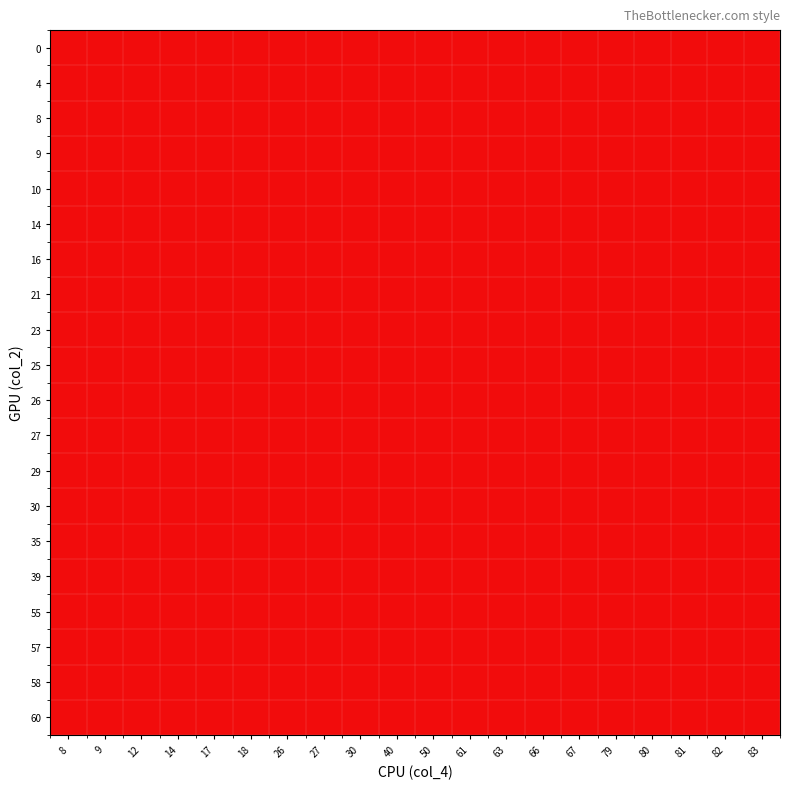

What is the highest value of the 2 series?

104